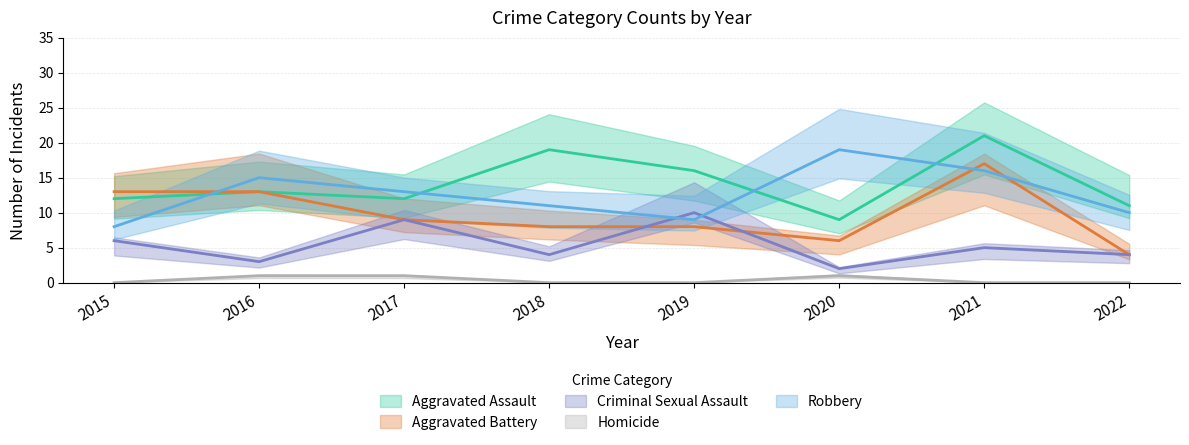

What is the sum of all Aggravated Battery values?

78